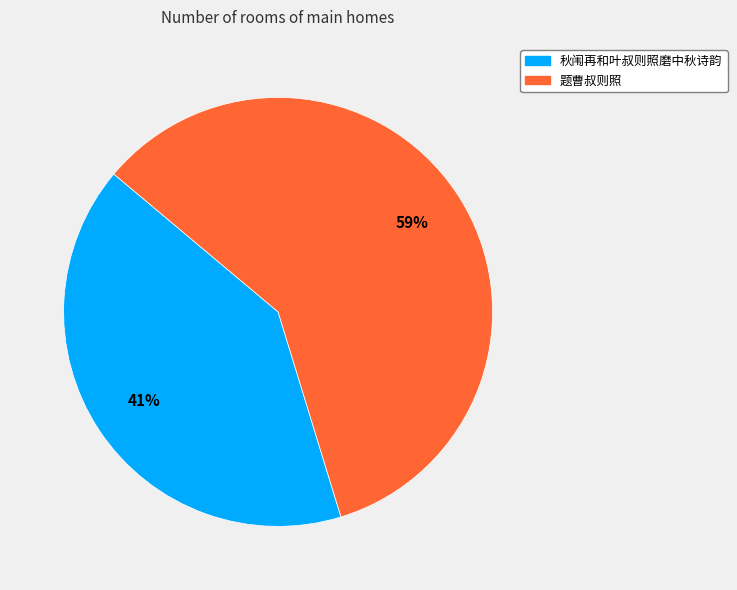

True or false: 题曹叔则照 accounts for 48% of the total.

False